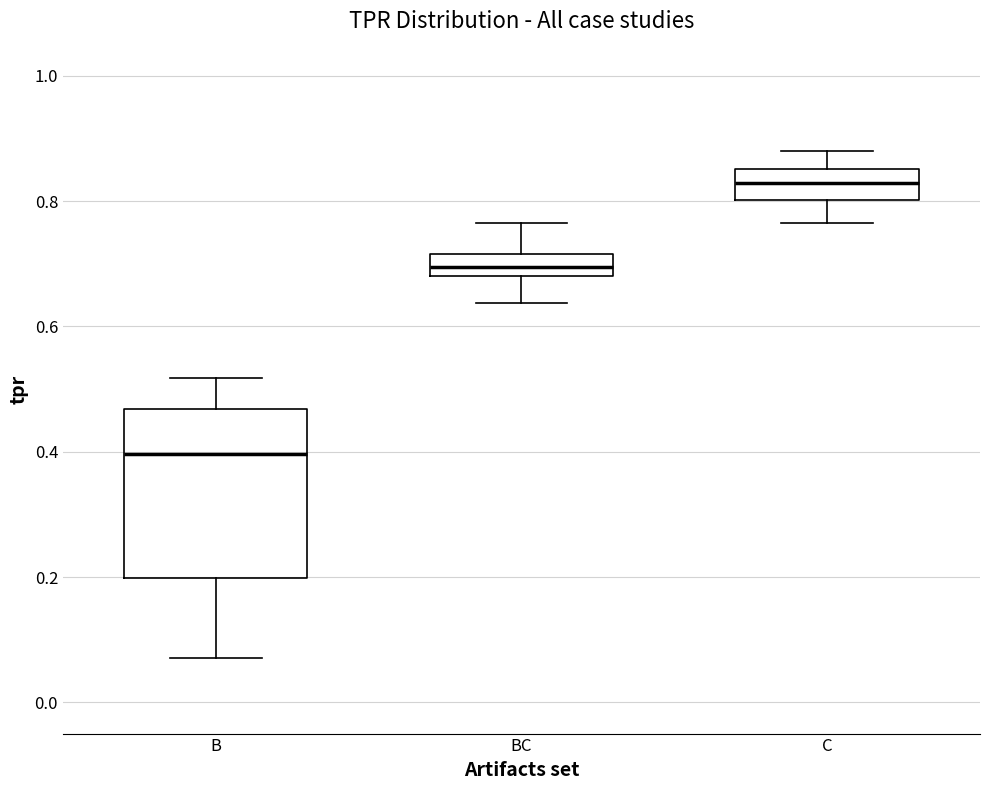

Reading left to right, read every box against the y-axis: the position of its median line, the range the box covers, and the ends of its whiskers. The values are not printed on the chart, so give them approximately, as read against the axis.

B: median 0.40, box 0.20 to 0.46, whiskers 0.08 to 0.52
BC: median 0.70, box 0.68 to 0.72, whiskers 0.64 to 0.76
C: median 0.82, box 0.80 to 0.86, whiskers 0.76 to 0.88